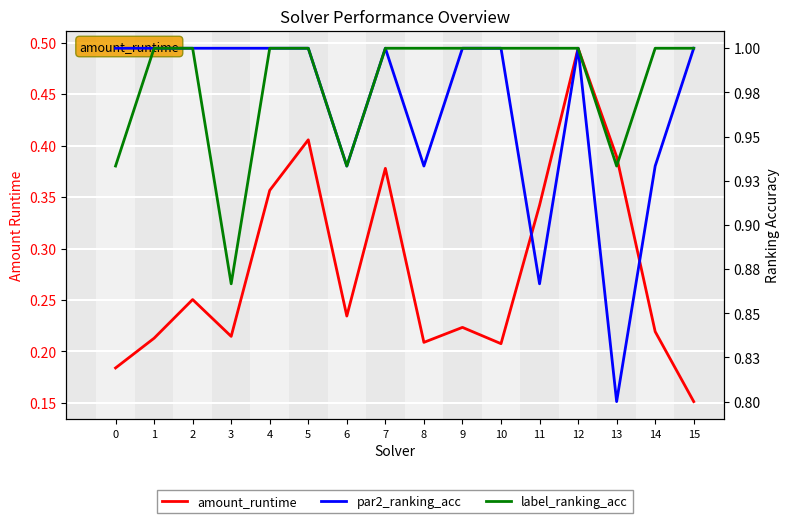

List the series in order of their peak value, highest first.

par2_ranking_acc, label_ranking_acc, amount_runtime